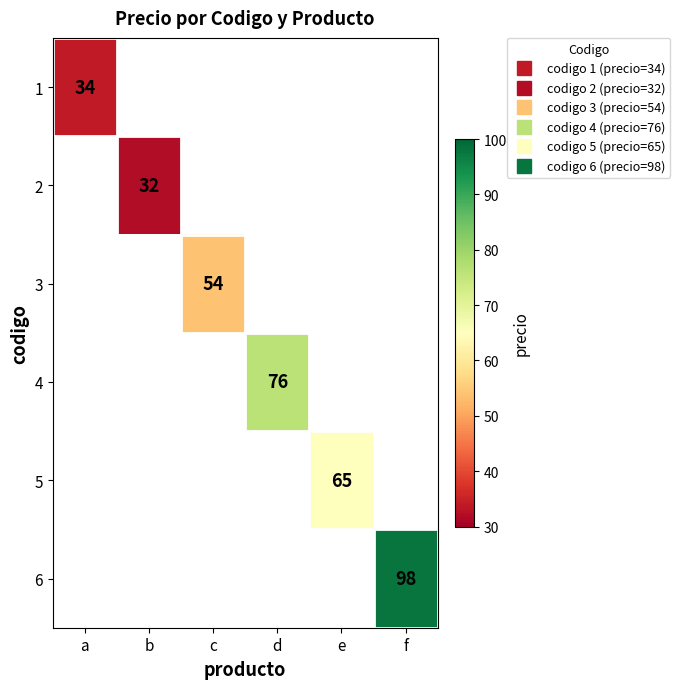

Count the number of categories in the chart.

6